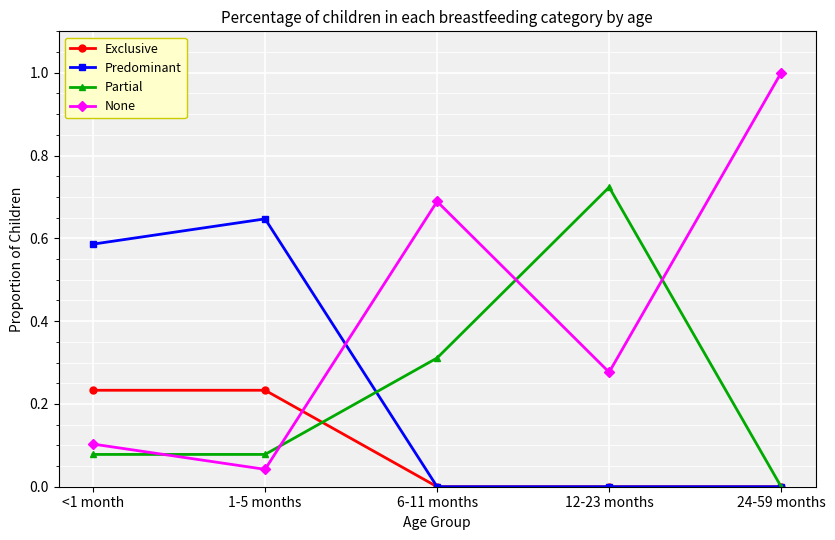

What is the greatest value displayed?

1.0